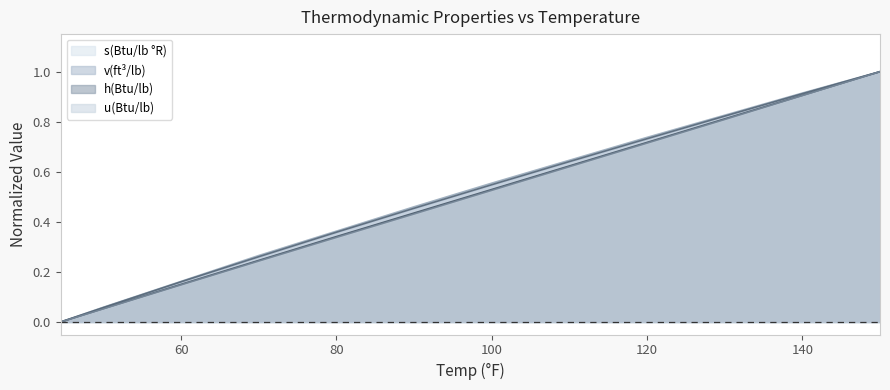

What is the value of the h(Btu/lb) point at the 10th from the left?

0.8